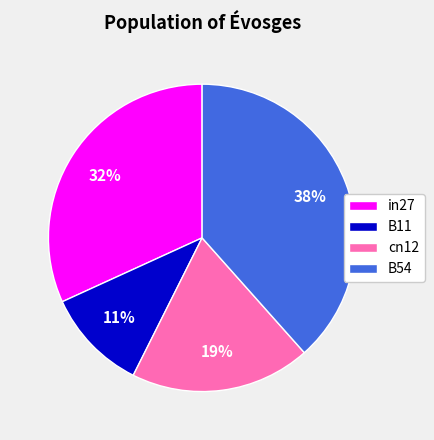

How many slices are in this pie chart?

4